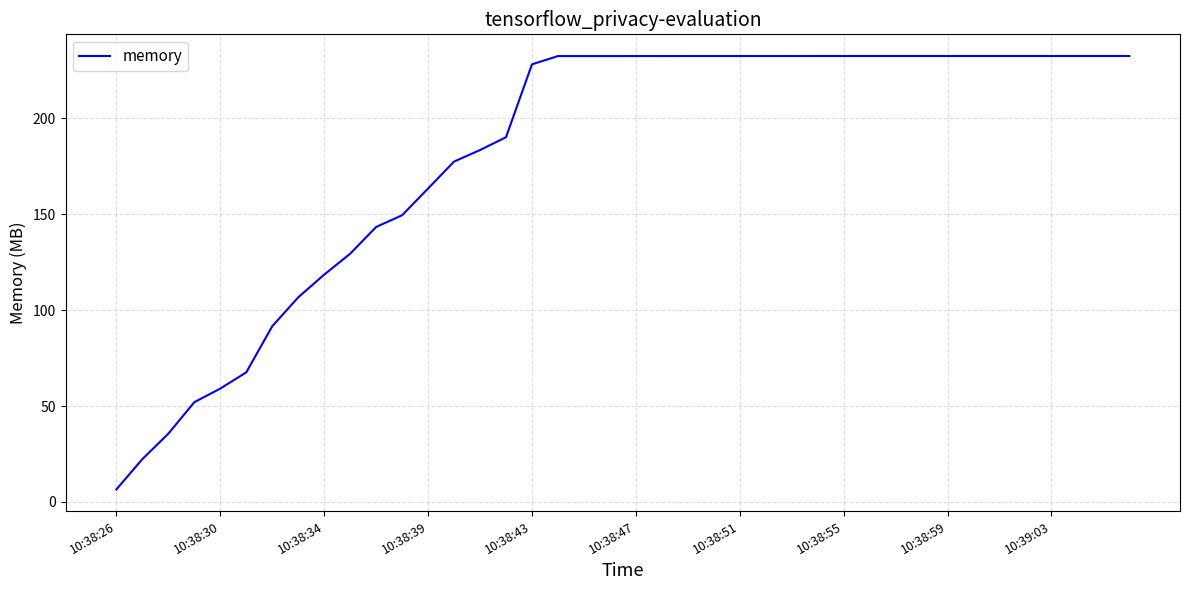

What is the maximum value shown in the chart?

232.6